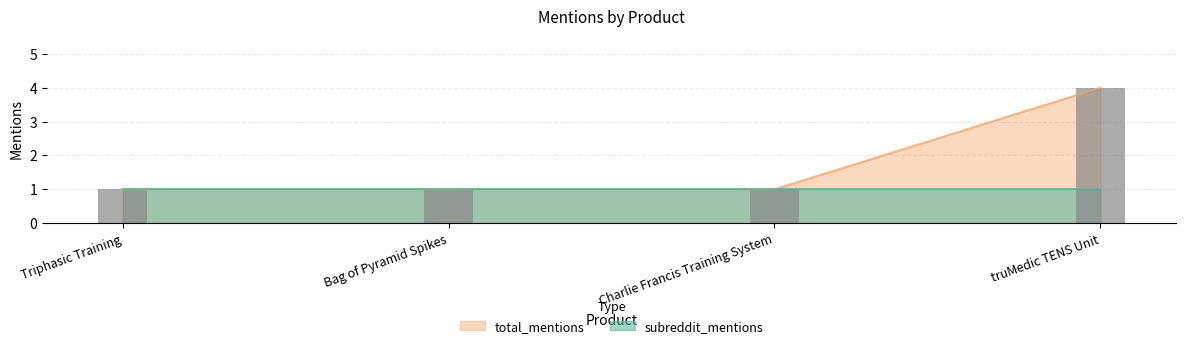

Reading left to right, what are all the values shown in this chart?

Triphasic Training=1	Bag of Pyramid Spikes=1	Charlie Francis Training System=1	truMedic TENS Unit=4